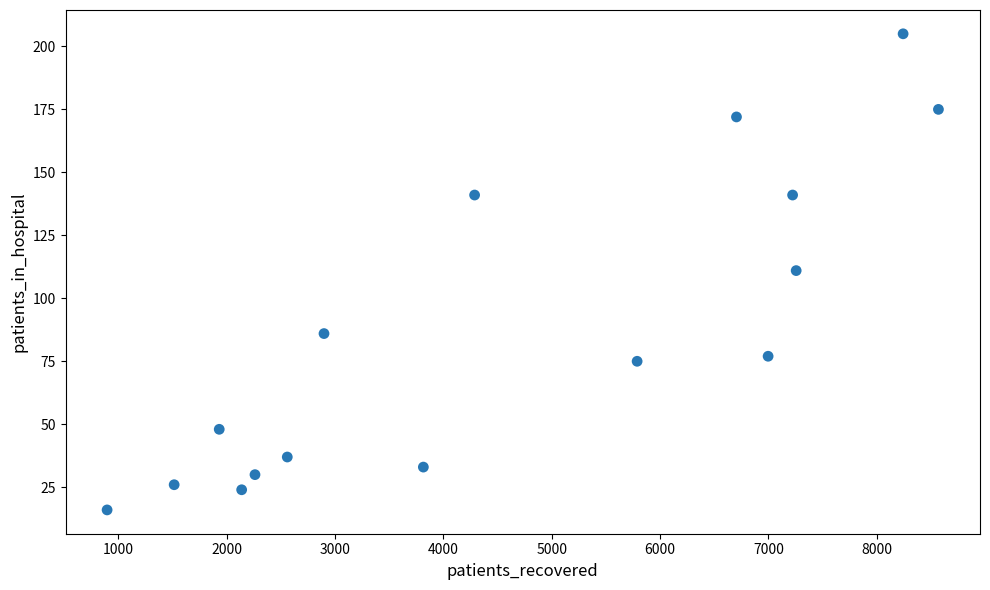

What is the range of X values (max minus min)?

7673